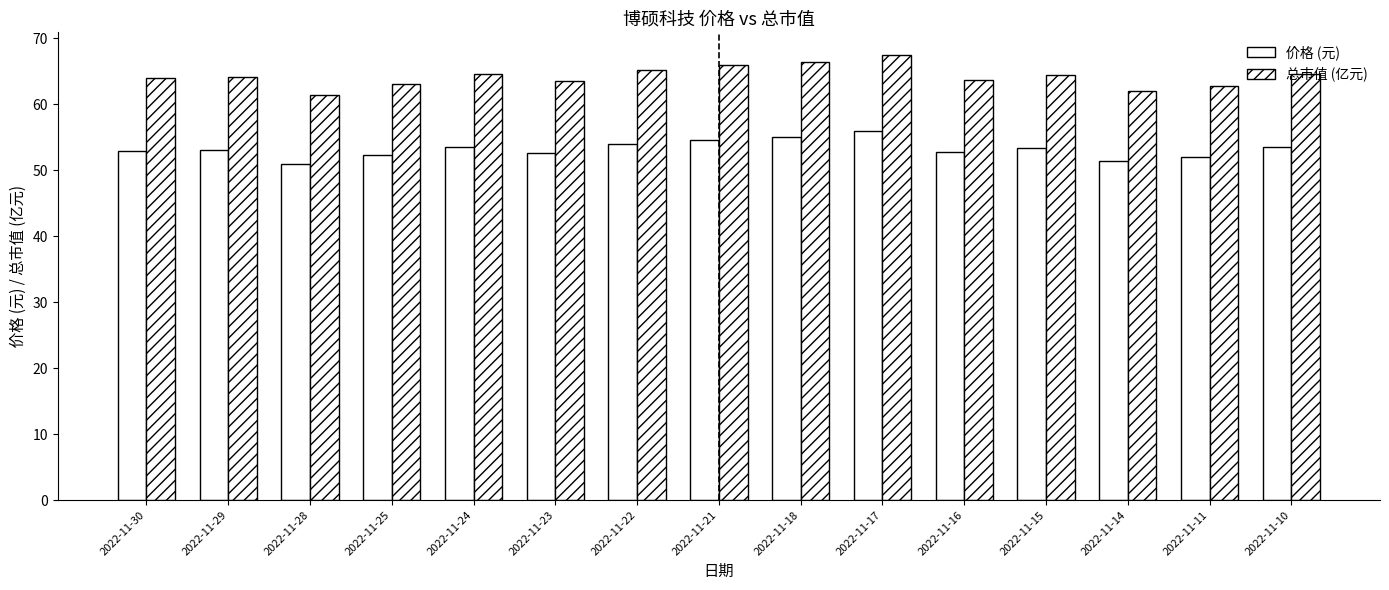

What is the total value across all series at 2022-11-24?

118.1